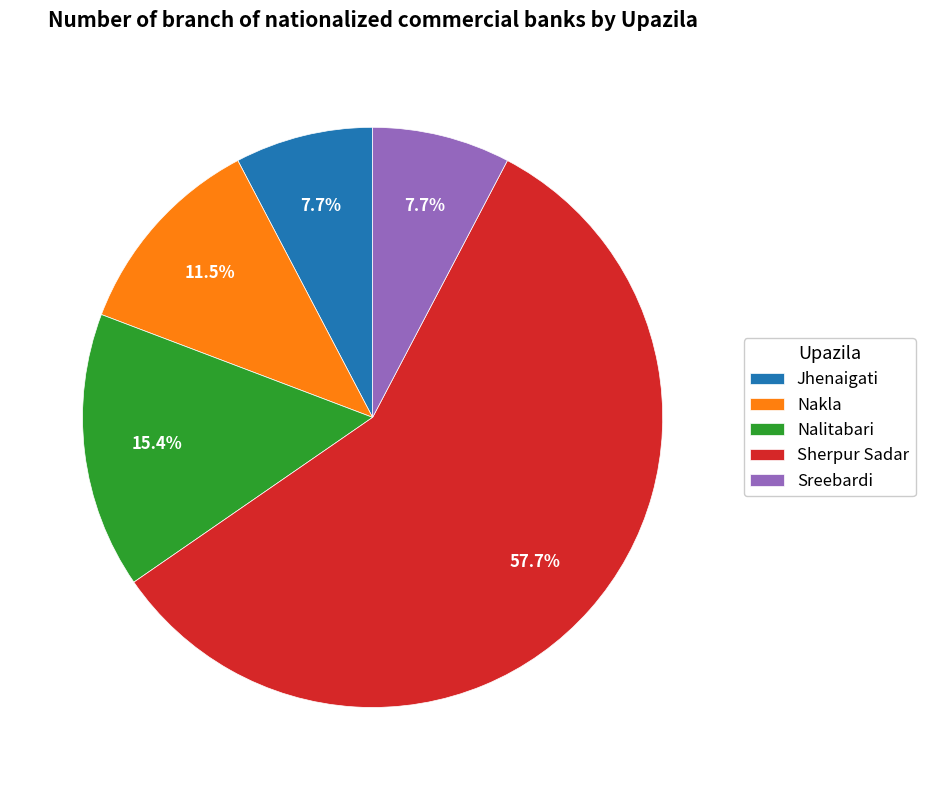

Which category has the biggest portion of the pie?

Sherpur Sadar